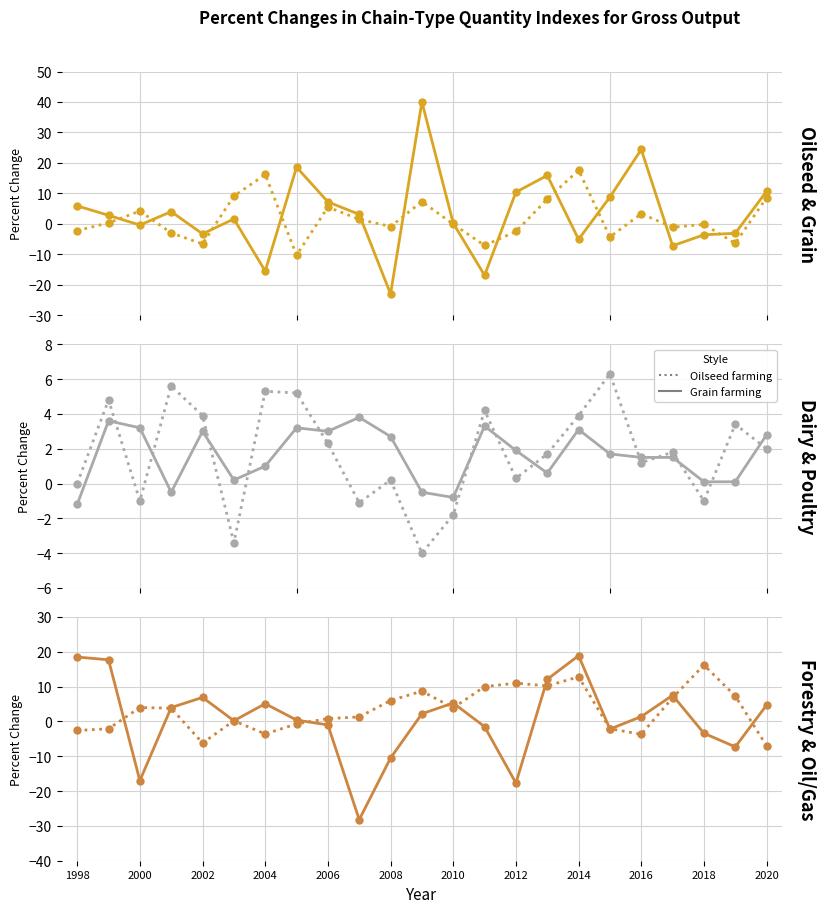

What is the maximum value for Dairy cattle and milk production?

3.8